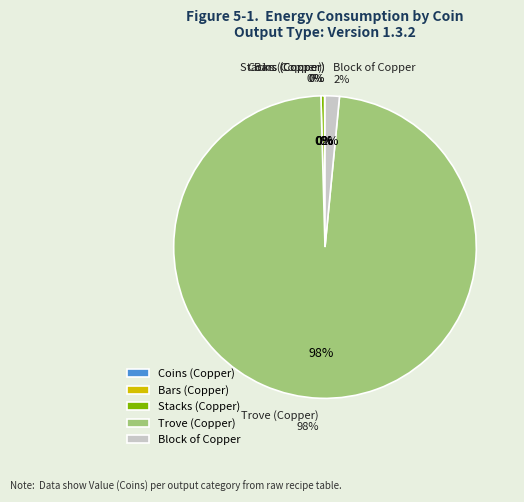

How many segments does this pie chart have?

5